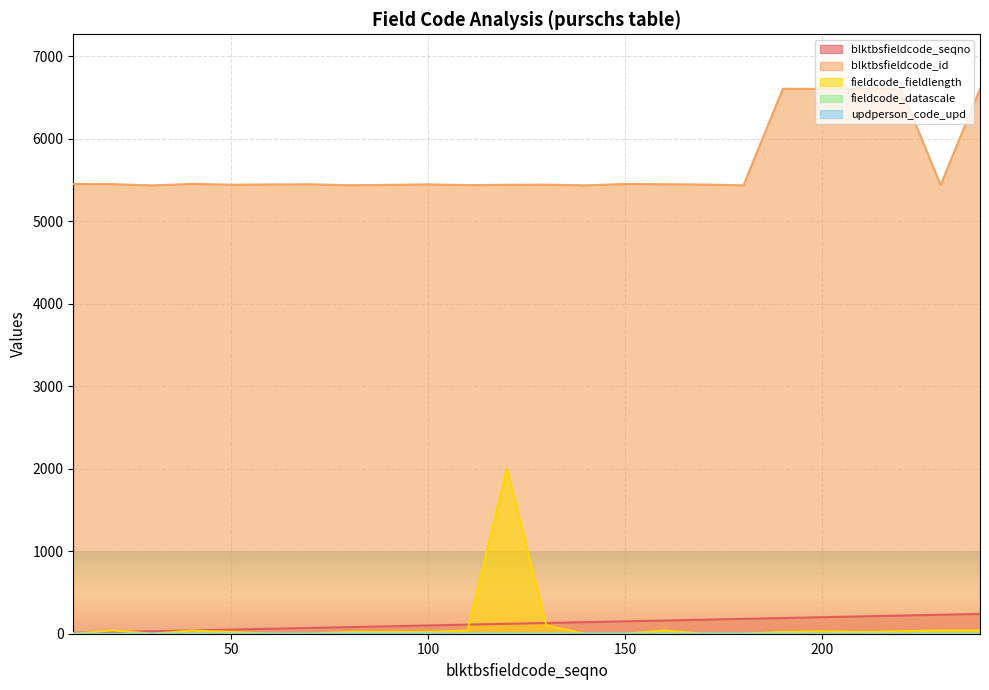

At which label is blktbsfieldcode_seqno closest to 125?

120